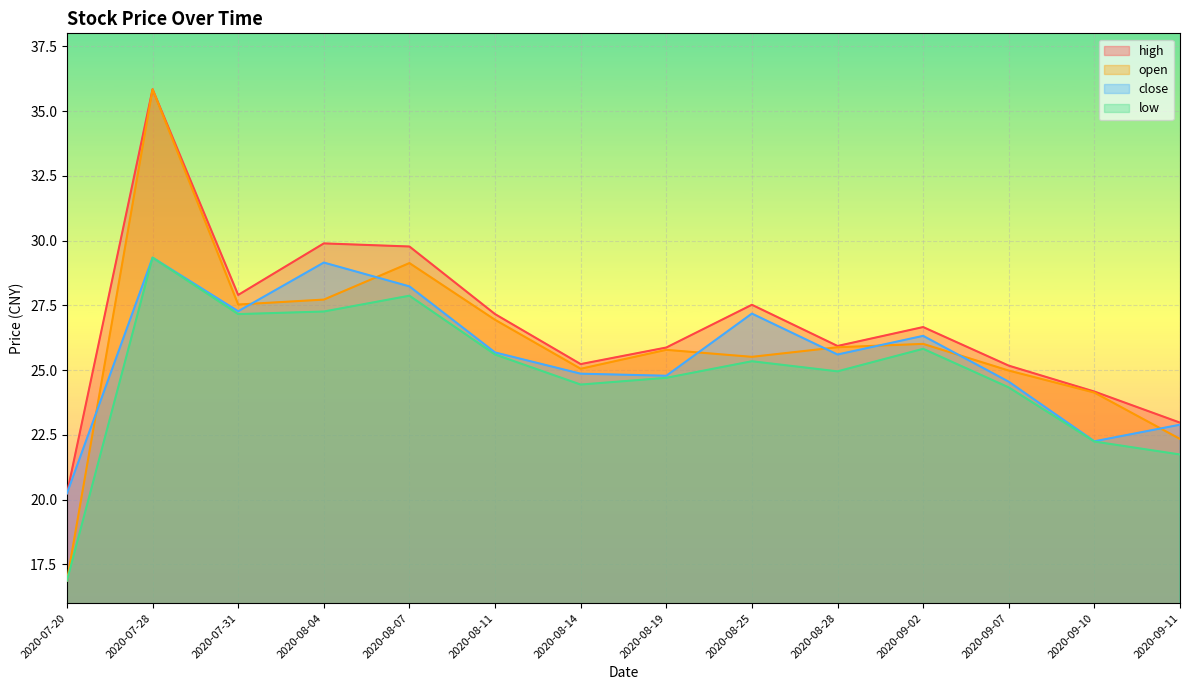

At how many categories does at least one series exceed 25?

11